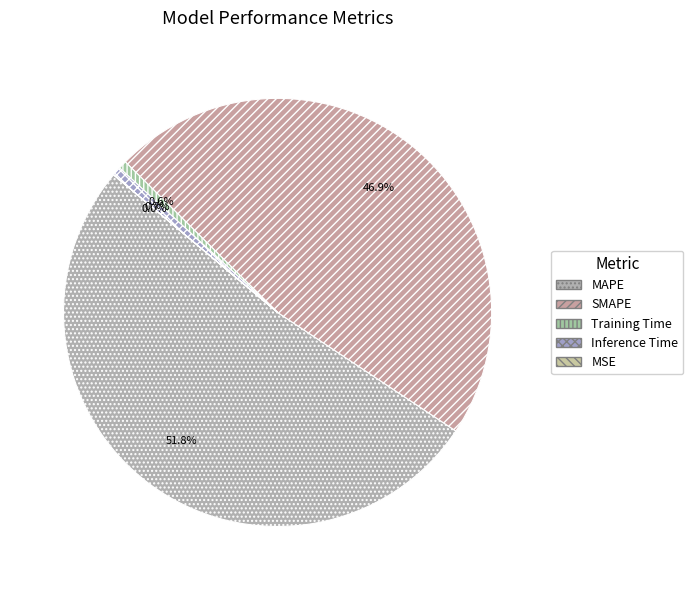

Combined, what portion of the pie is SMAPE and MSE?

46.9%